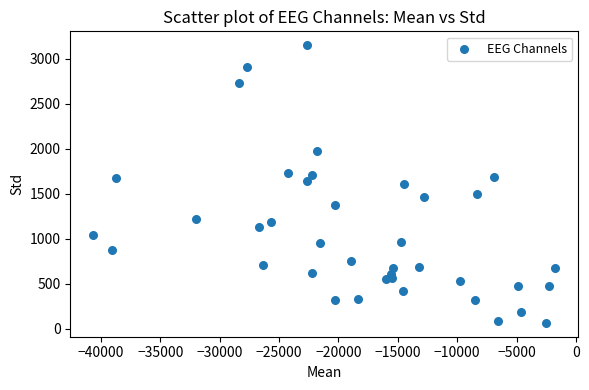

What is the range of Y values (max minus min)?

3087.8